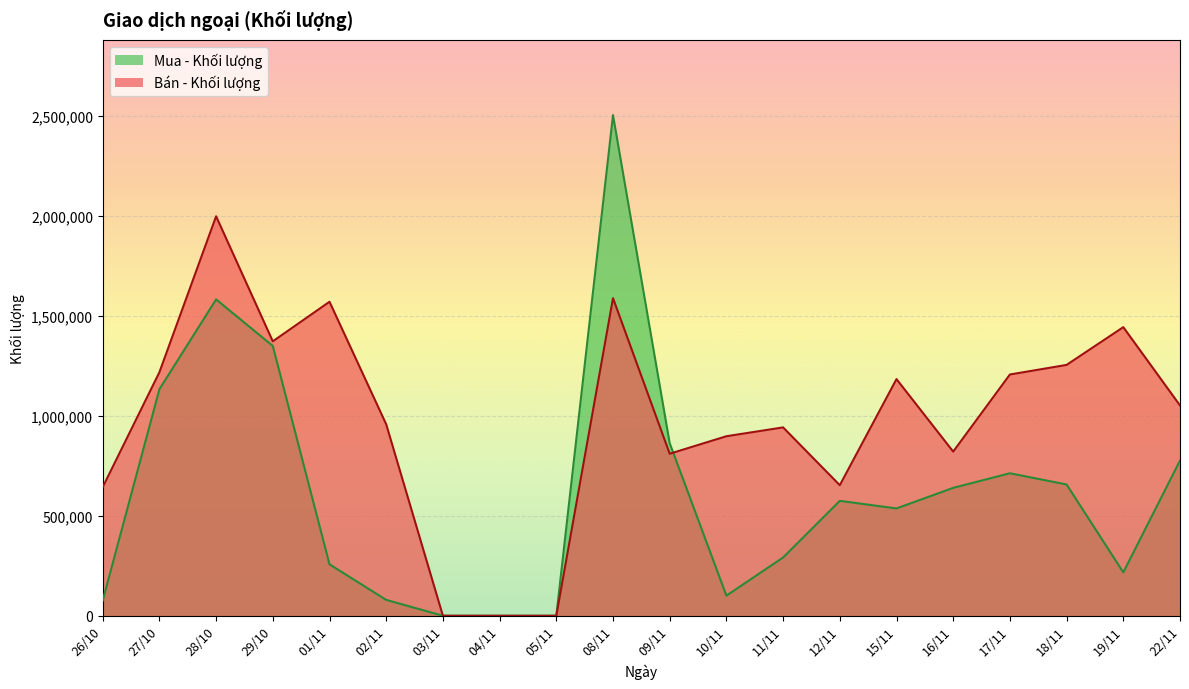

Rank the series by their average value, from highest to lowest.

Bán - Khối lượng, Mua - Khối lượng